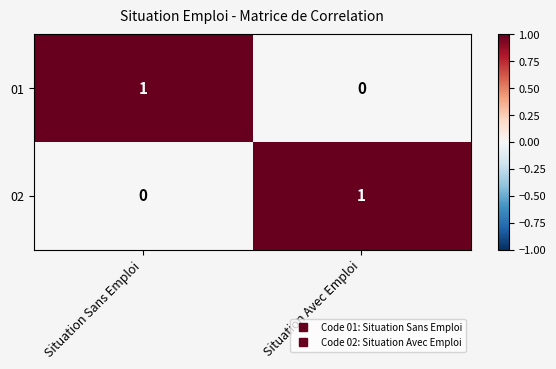

Reading left to right, extract all data points from this chart.

01: Situation Sans Emploi=1	Situation Avec Emploi=0
02: Situation Sans Emploi=0	Situation Avec Emploi=1